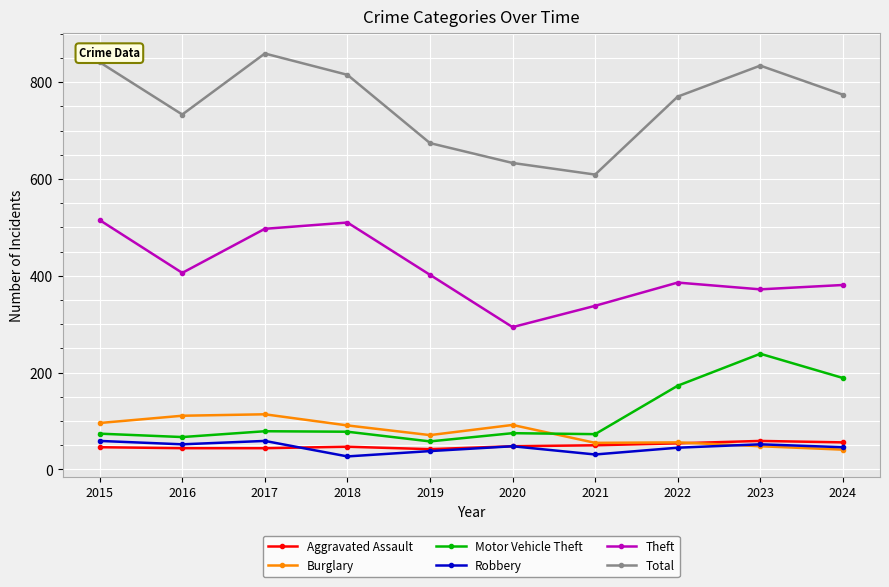

What is the difference between the highest and lowest values at 2023?

786